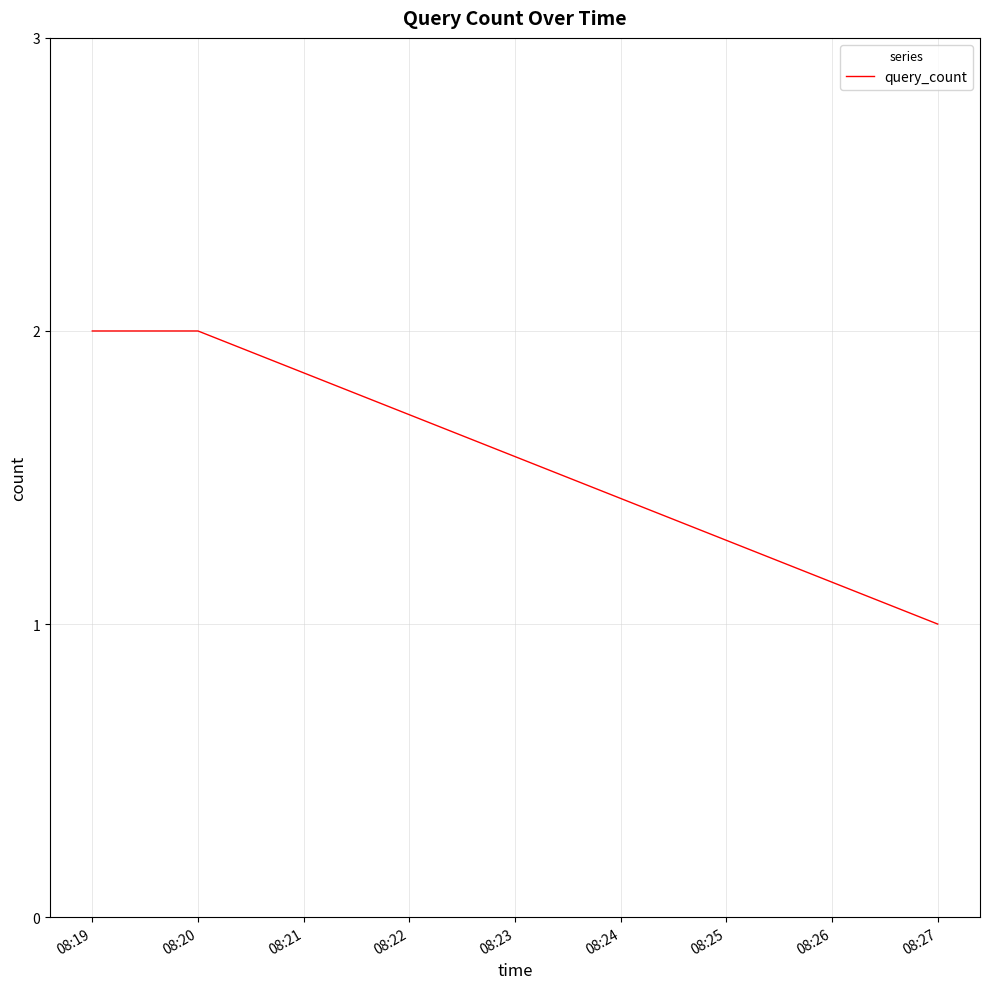

The chart shows a value of 3 at 08:19. True or false?

False